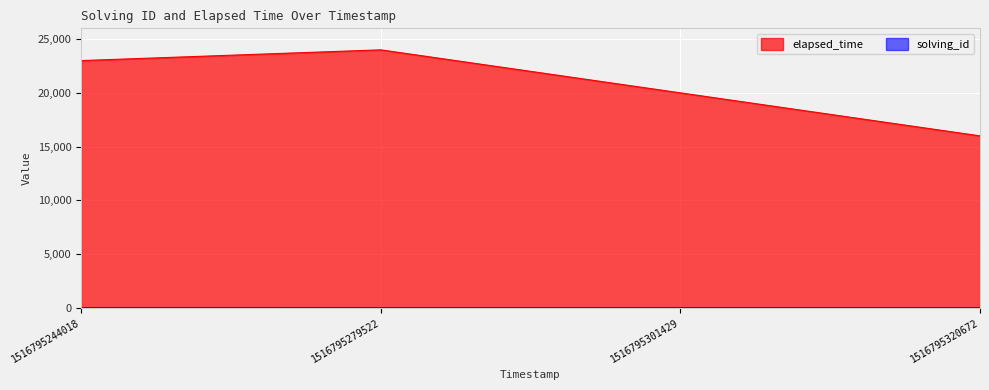

Reading left to right, what are all the values shown in this chart?

solving_id: 1	2	3	4
elapsed_time: 23000	24000	20000	16000